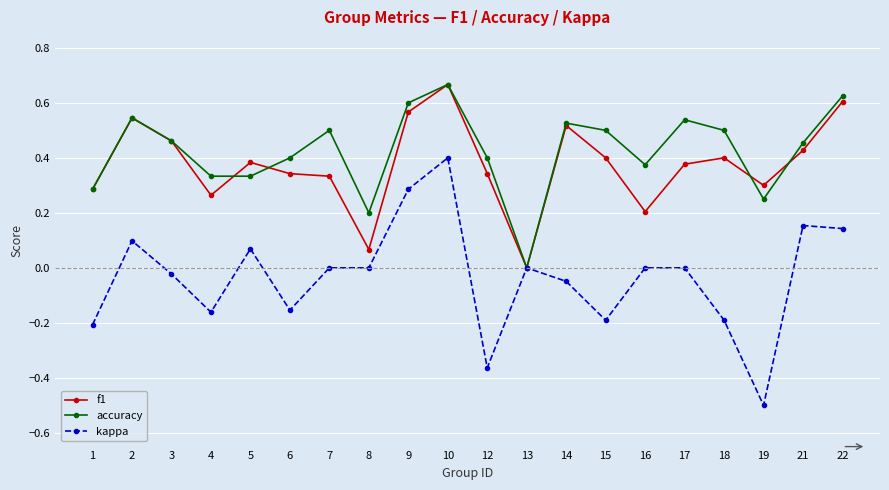

The value of f1 at 21 is 0.4. True or false?

True